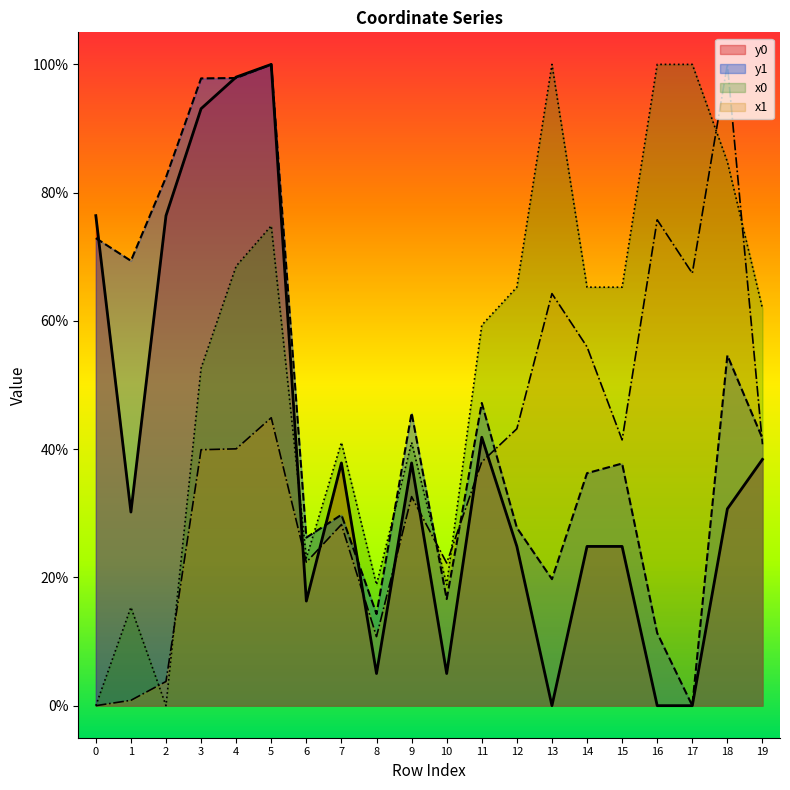

How many lines are shown in the chart?

4